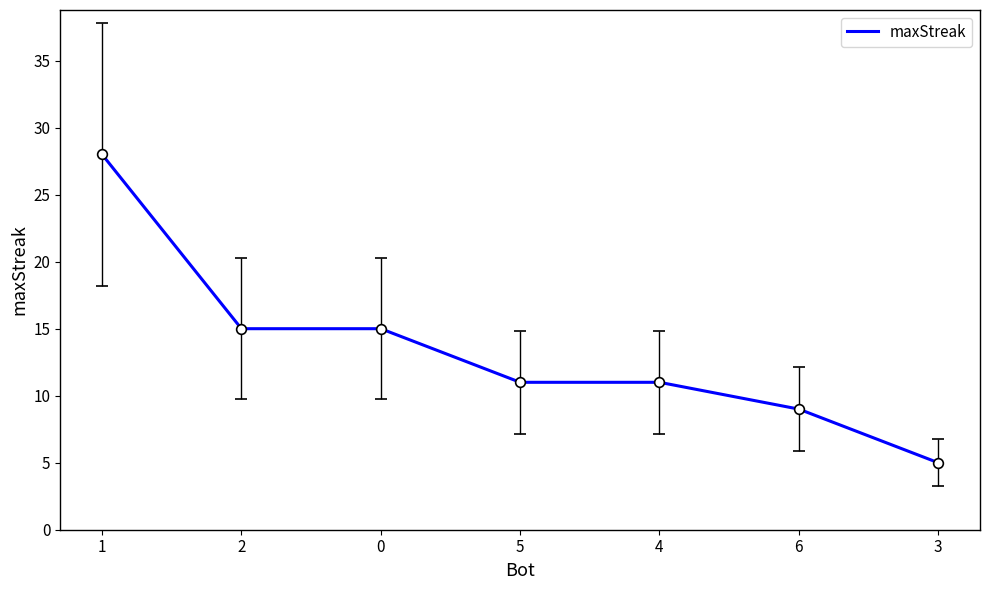

True or false: the data shows 7 at 3.

False